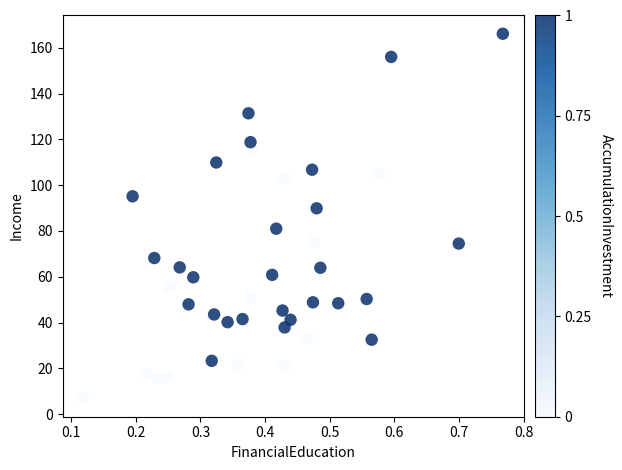

What is the range of Y values (max minus min)?

159.4